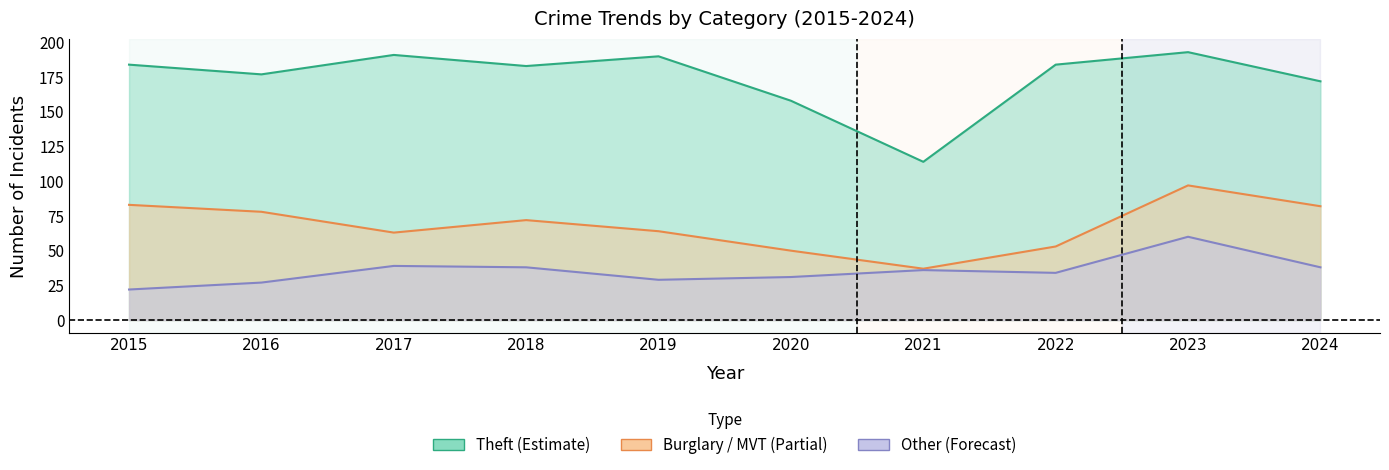

Between 2021 and 2023, which is larger?

2023